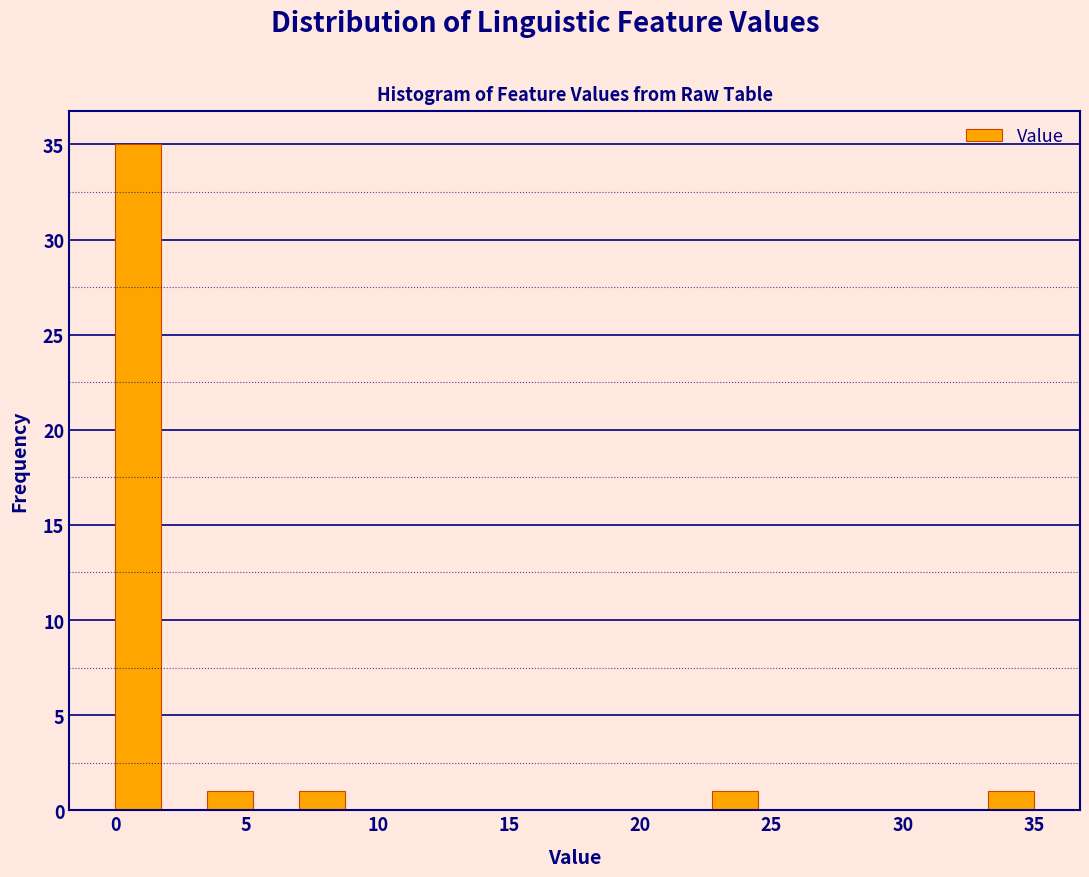

Read against the x-axis, roughly where is the centre of the tallest bar?

1.0